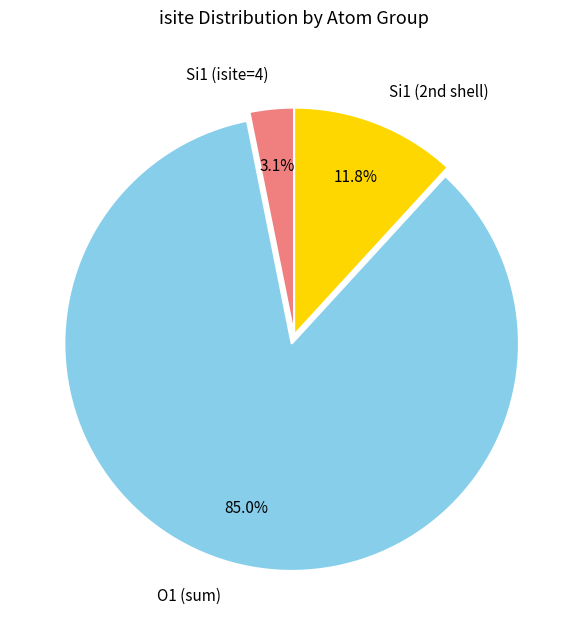

Rank the categories by value from lowest to highest.

Si1 (isite=4), Si1 (2nd shell), O1 (sum)